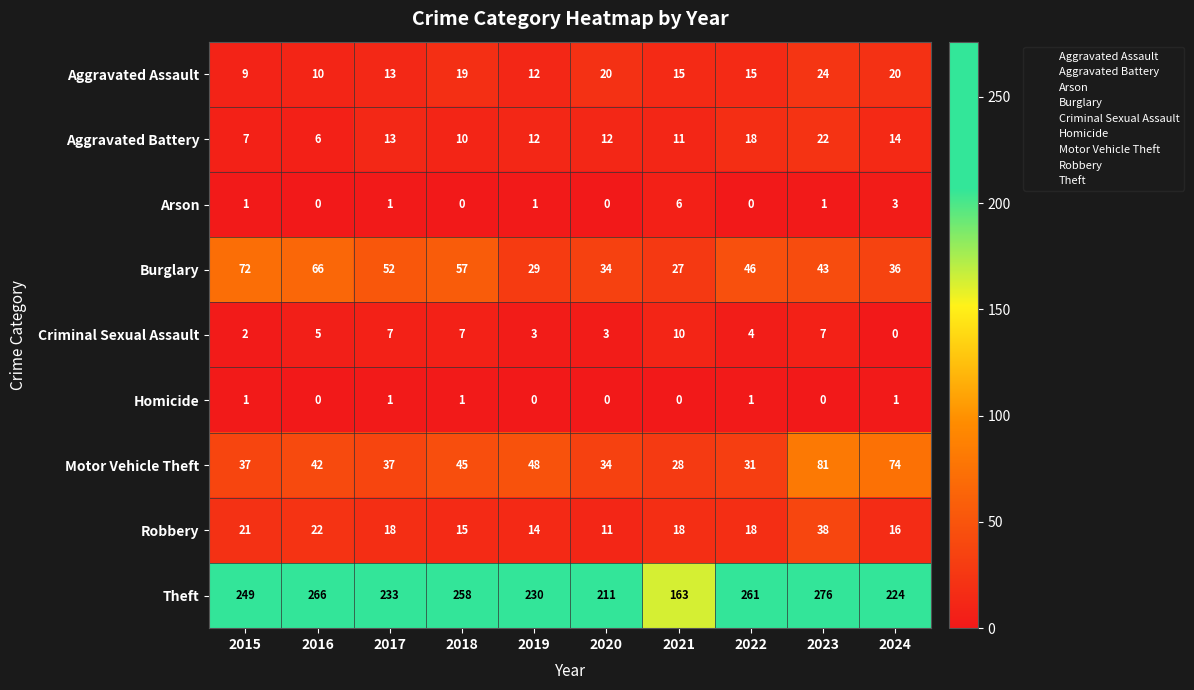

What is the difference between the second highest and minimum values in the Aggravated Battery series?

12